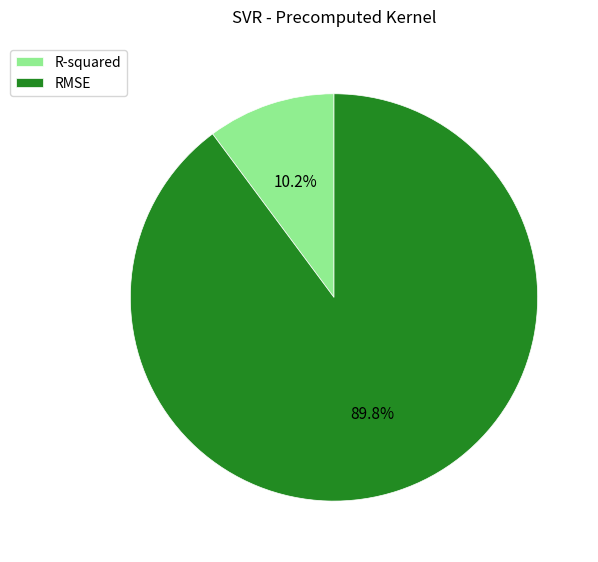

To the nearest percent, what is the average slice percentage?

50%